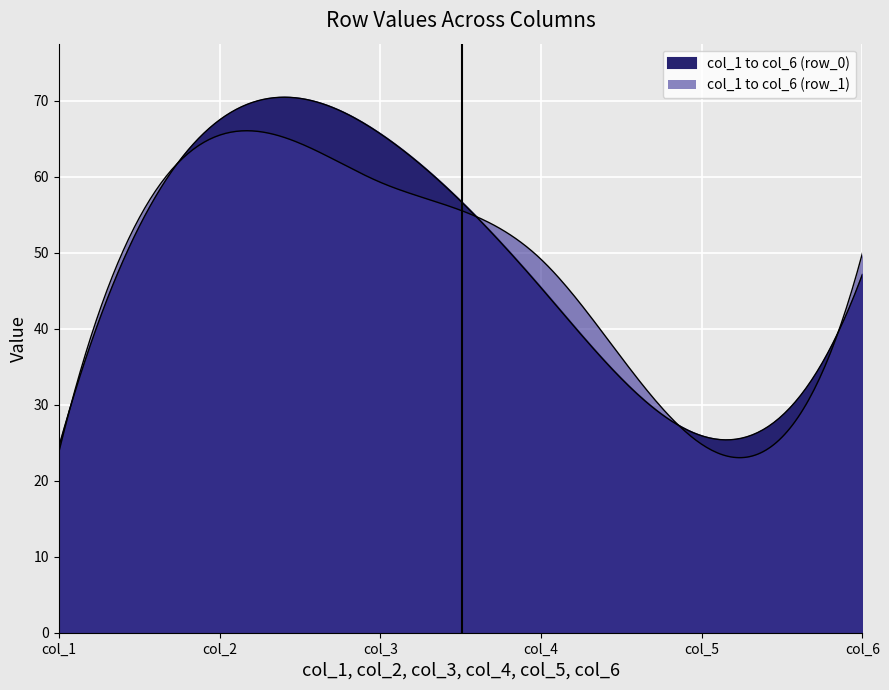

At which label is col_2 closest to 66?

1